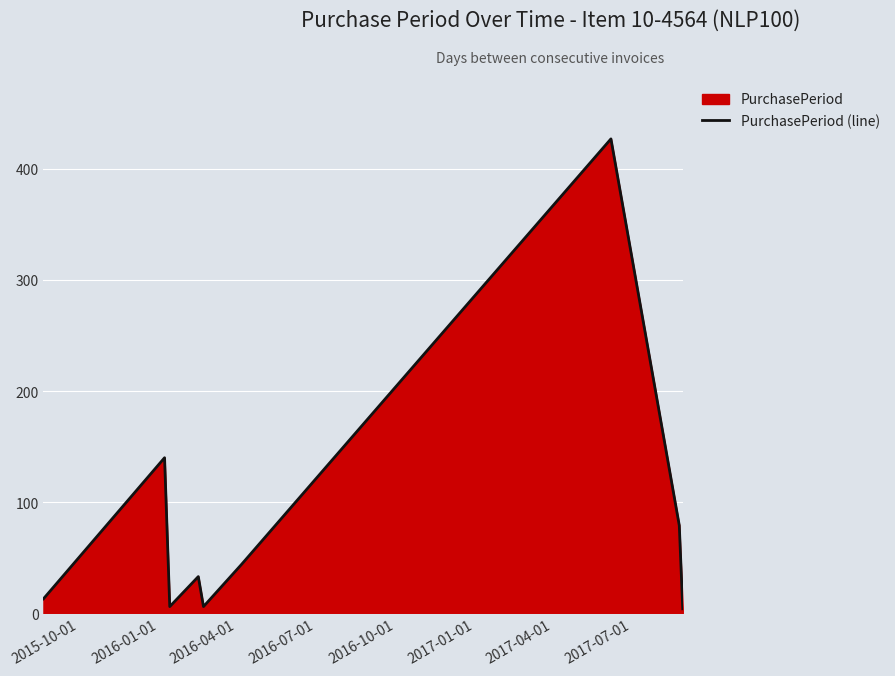

Count the number of categories in the chart.

9